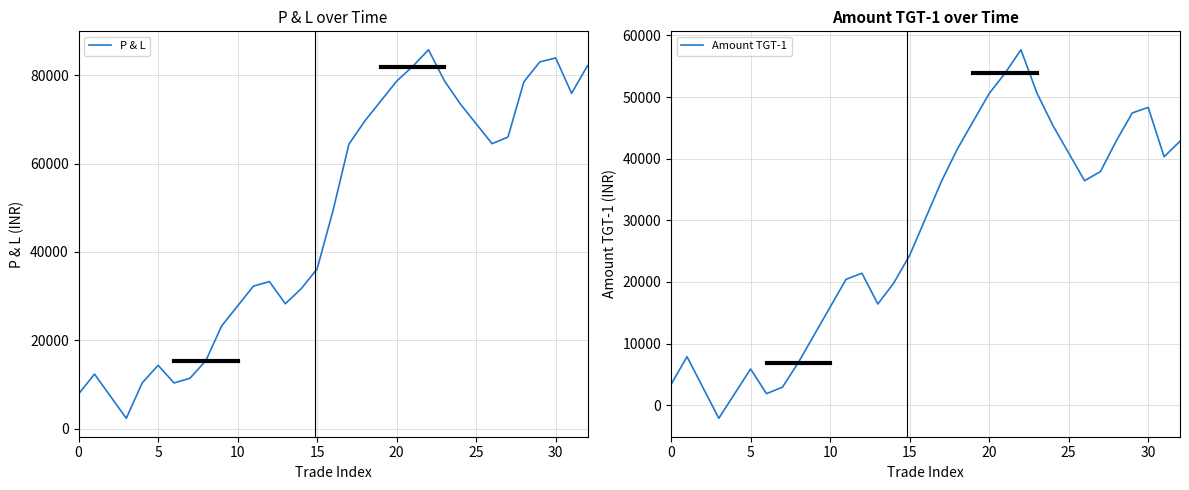

How many distinct data groups are displayed?

2